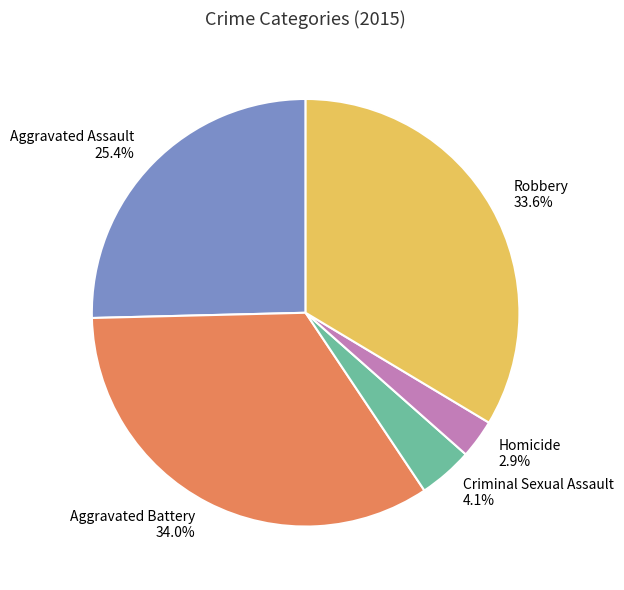

Is it true that Aggravated Battery is 21% of the pie?

False